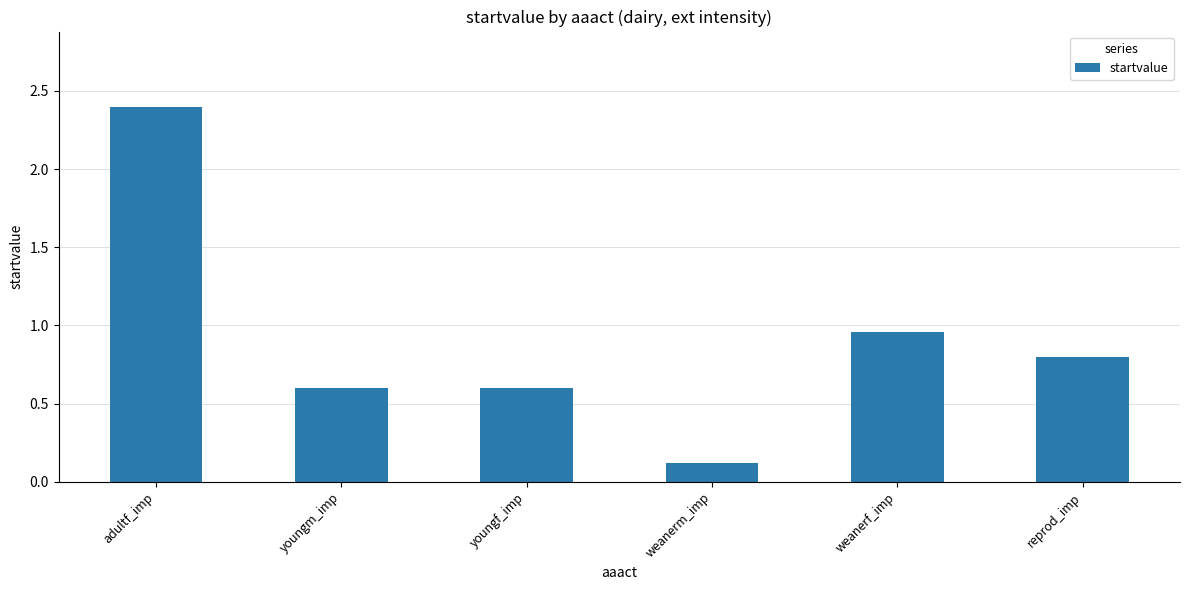

What is the sum of the values at reprod_imp and youngm_imp?

1.4